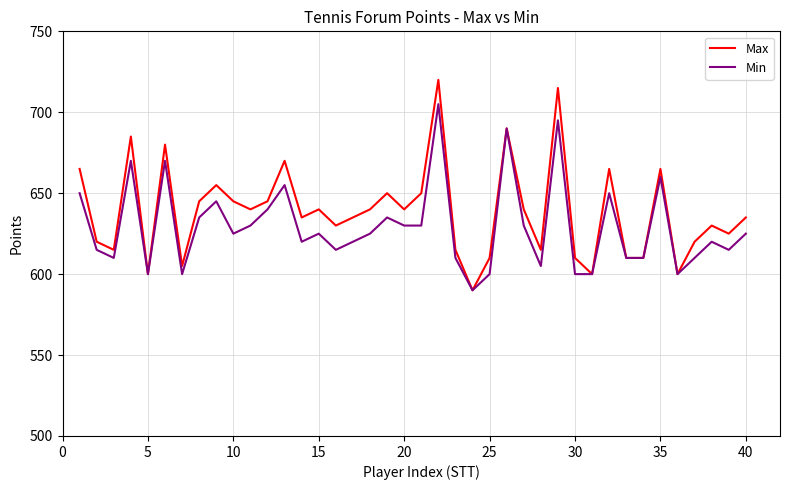

How many lines are shown in the chart?

2